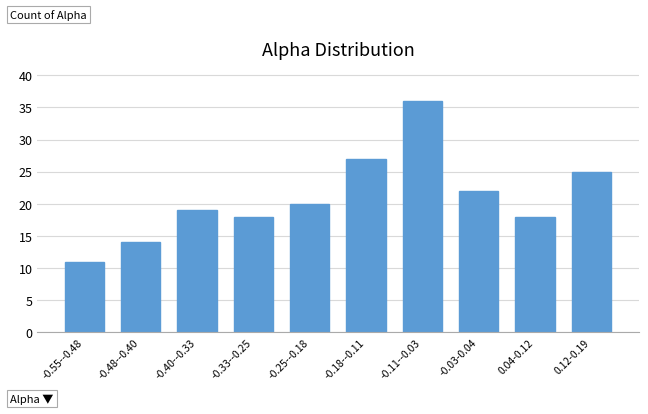

Reading left to right, list all the values displayed in this chart.

11	14	19	18	20	27	36	22	18	25